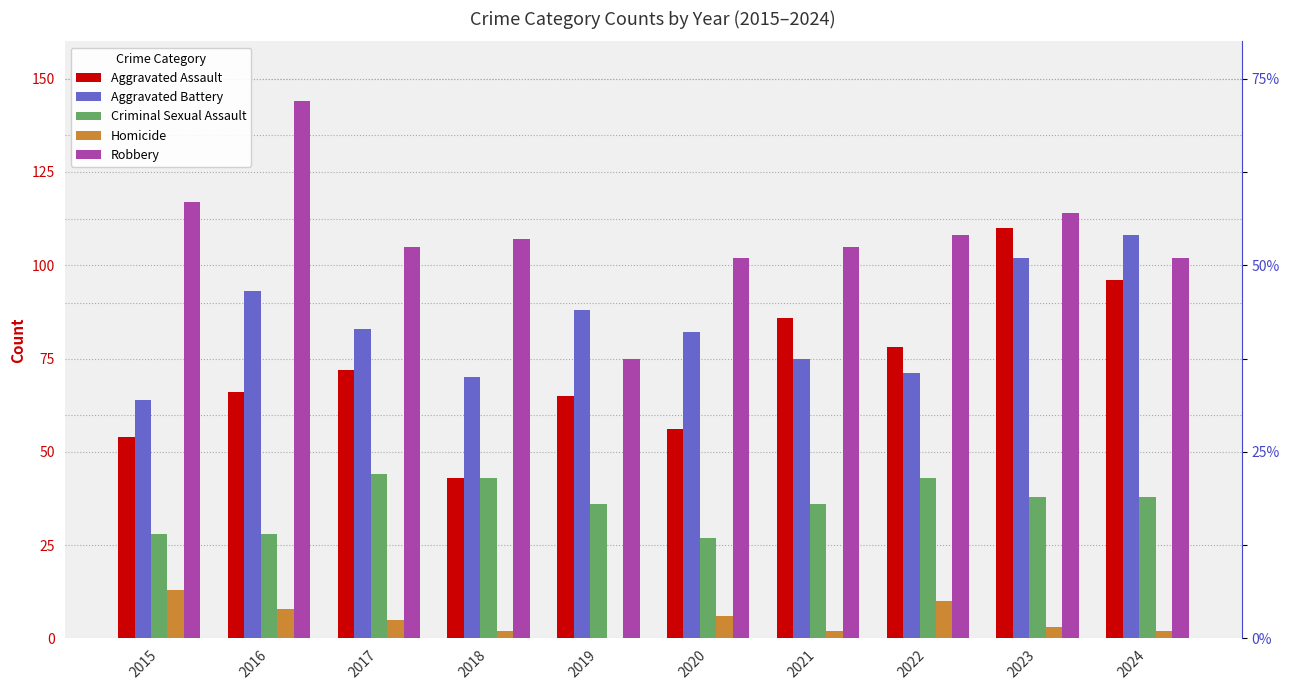

Count the number of data series in this chart.

5